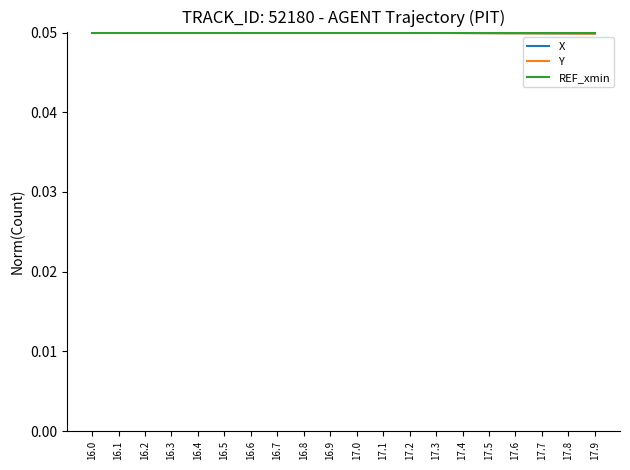

What are all the series names shown in the legend?

X, Y, REF_xmin